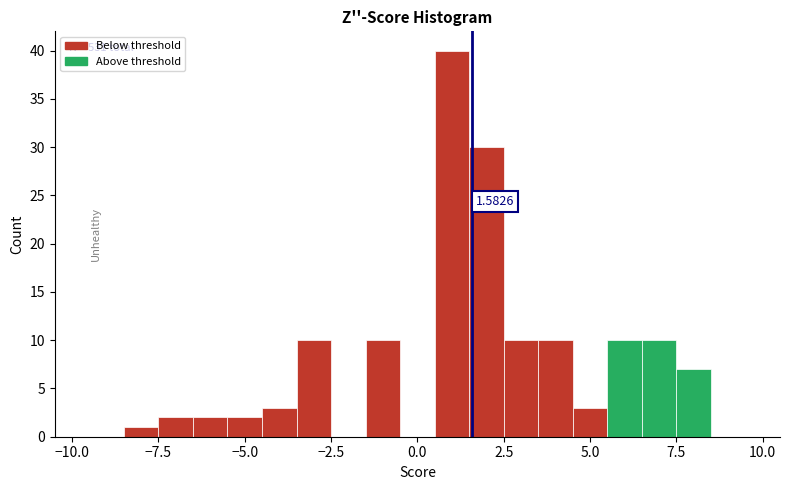

Read against the x-axis, roughly where is the centre of the tallest bar?

1.0